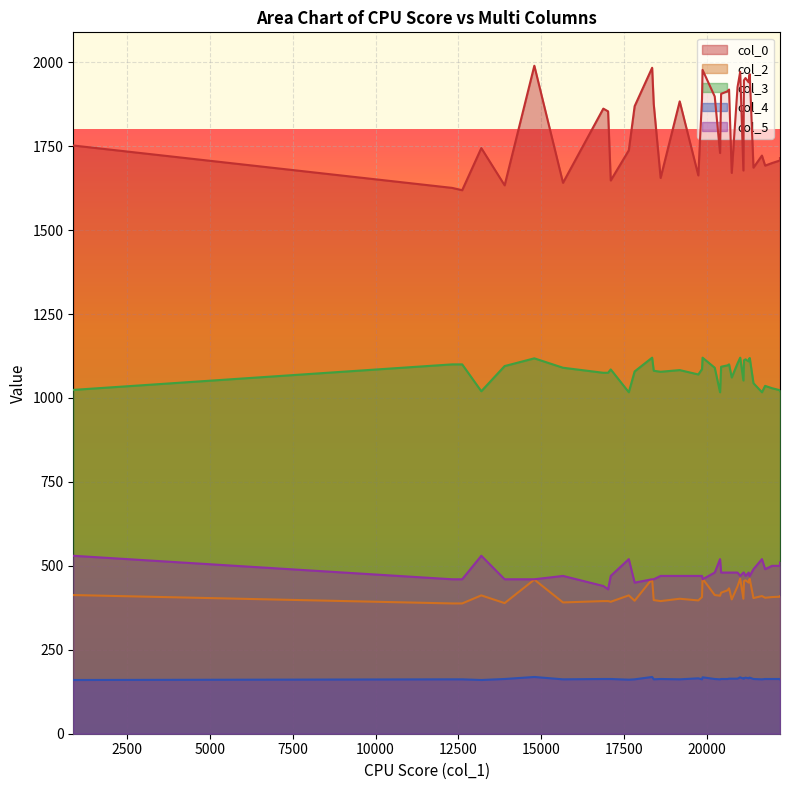

True or false: col_0 and col_5 intersect in this chart.

False